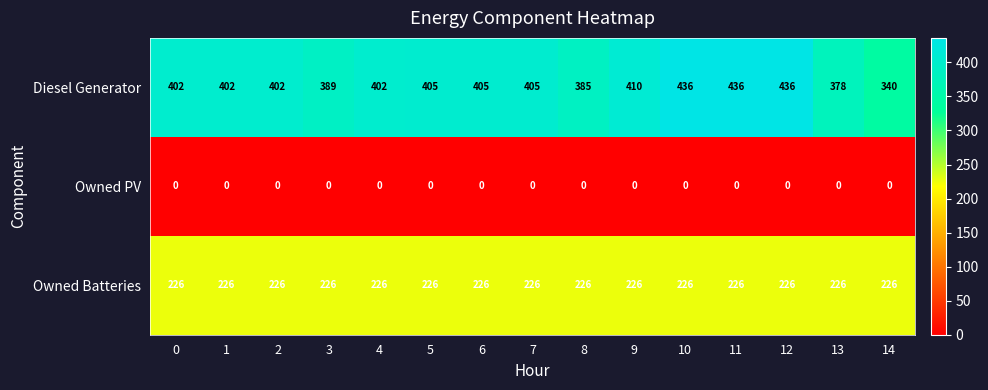

Which series has the widest spread of values?

Diesel Generator